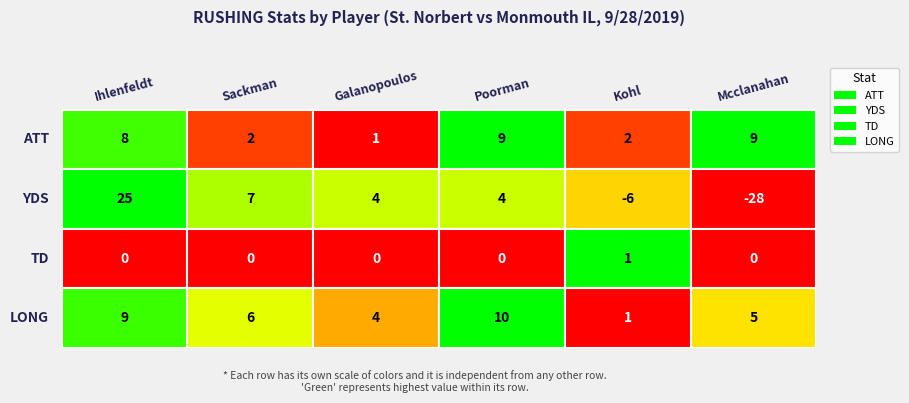

What is the sum of all LONG values?

35